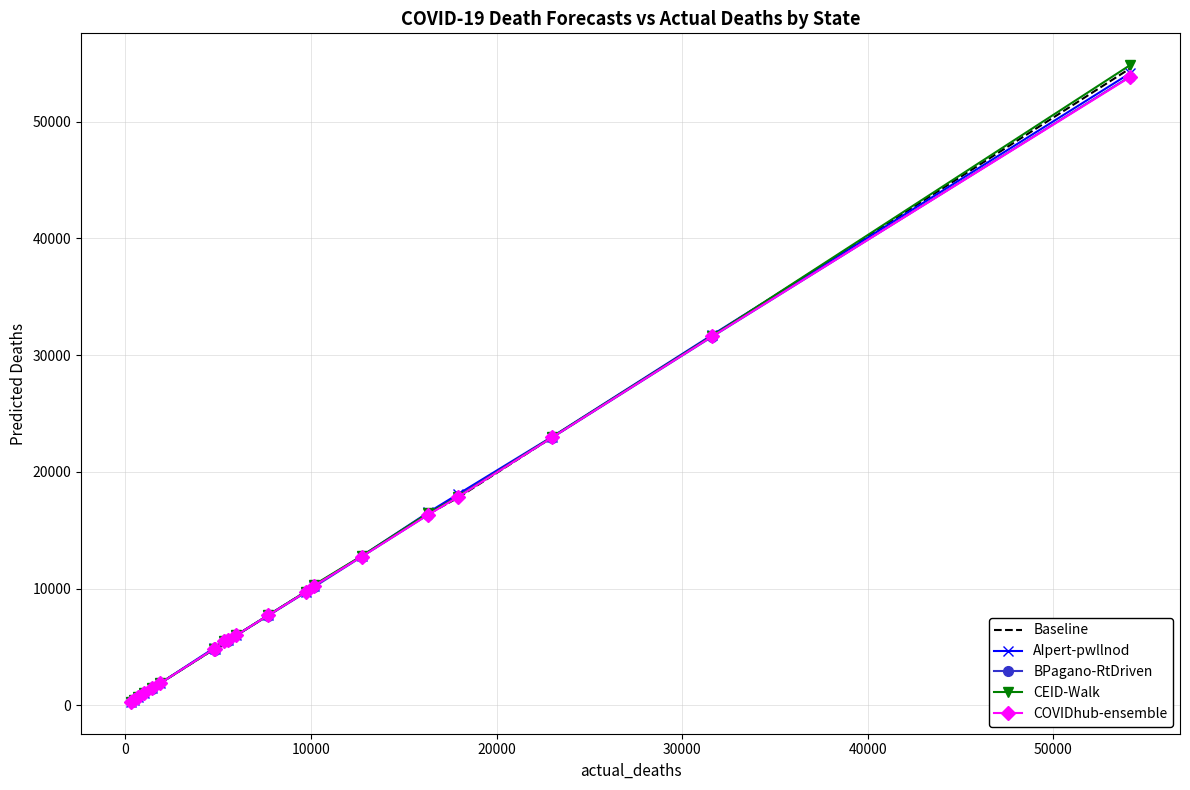

Which series has the largest range (max minus min)?

CEID-Walk